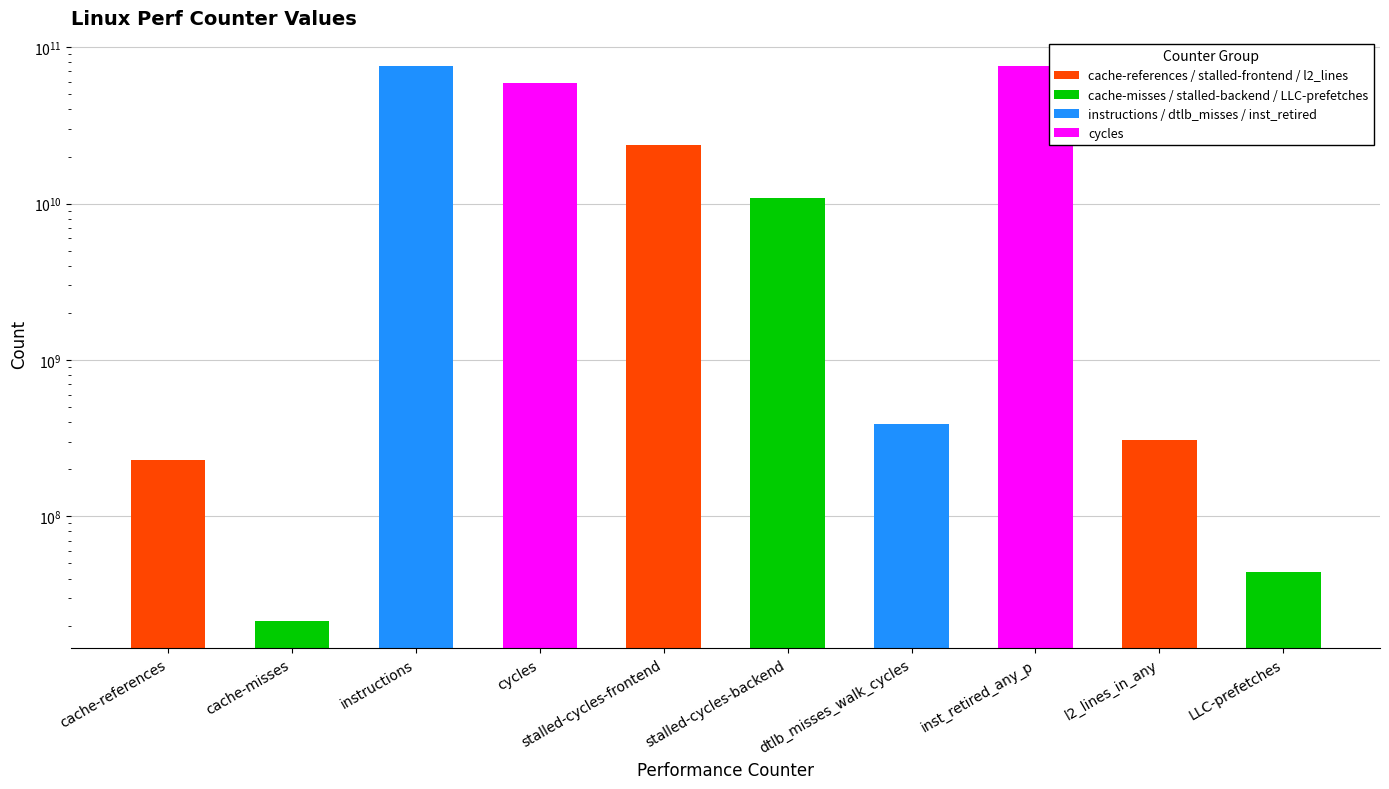

What is the label of the 8th bar from the left?

inst_retired_any_p